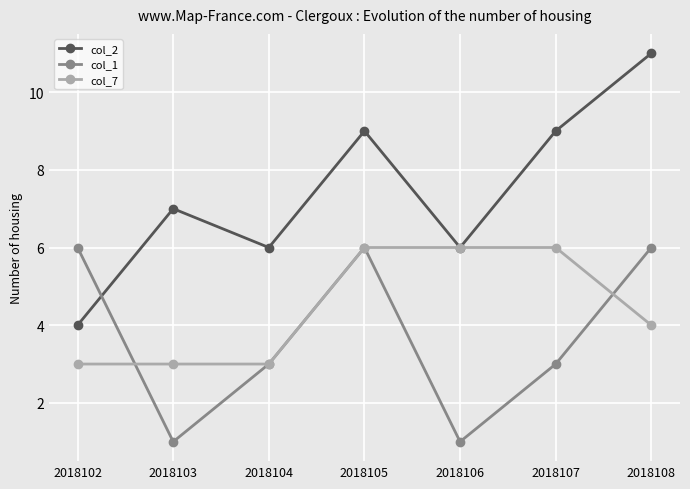

What is the spread (max minus min) of values at 2018103?

6